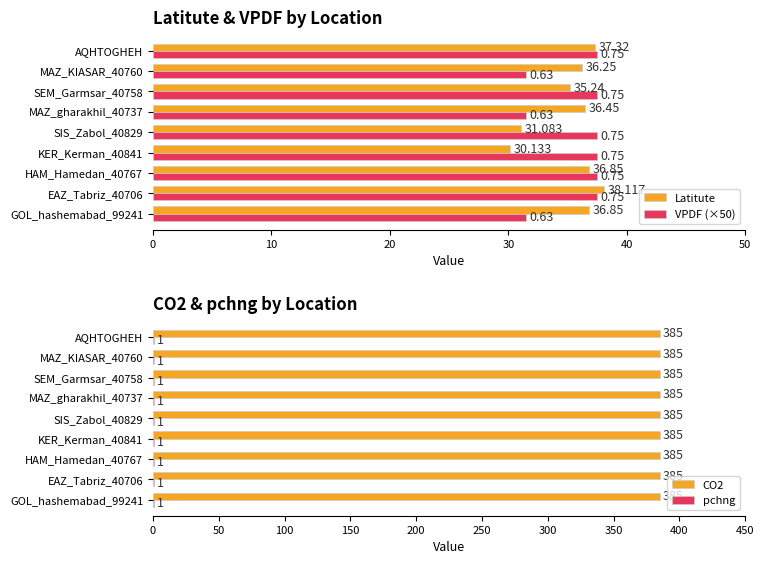

The CO2 series shows 520 at HAM_Hamedan_40767. True or false?

False